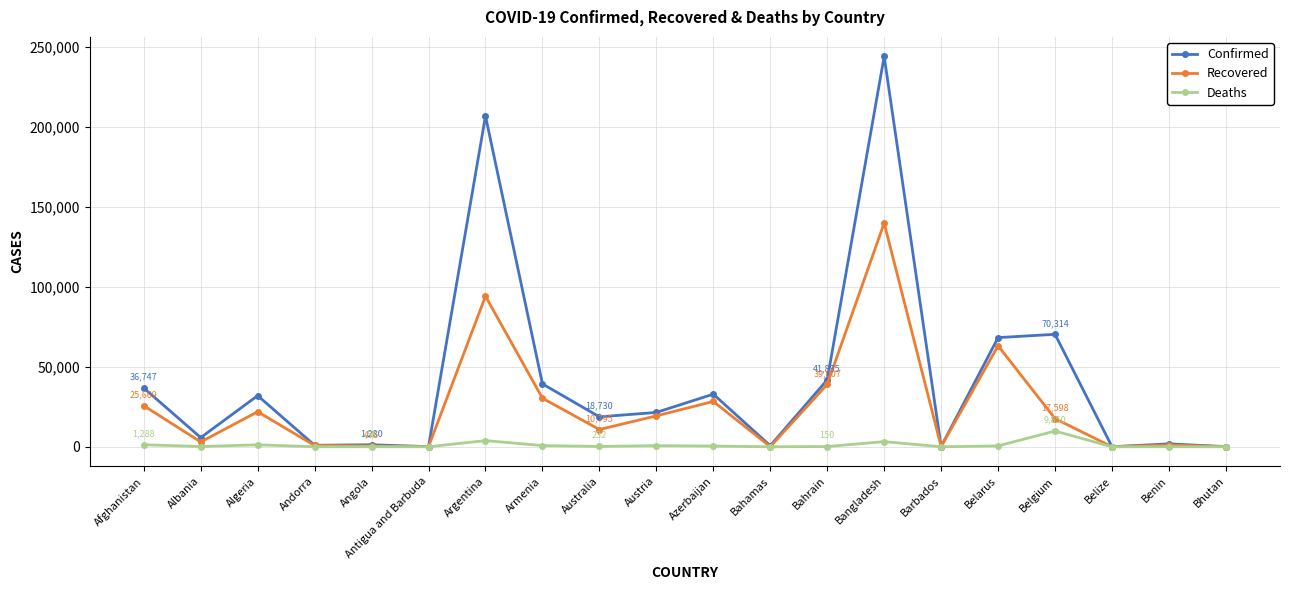

Which series changed the most between Bangladesh and Belgium?

Confirmed